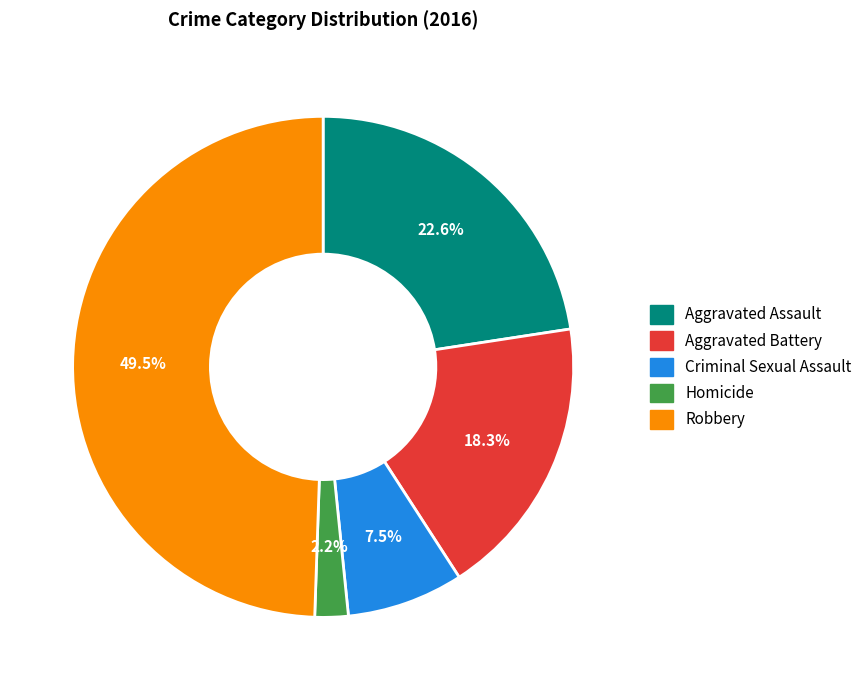

What is the largest slice in the pie chart?

Robbery